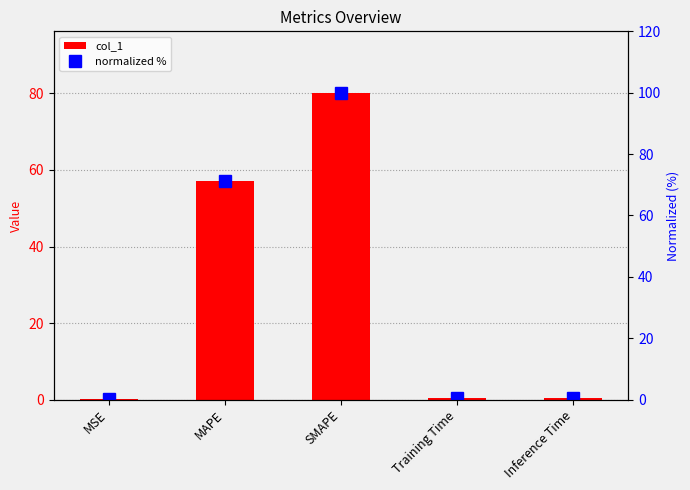

Rank the categories by col_1 value from lowest to highest.

MSE, Training Time, Inference Time, MAPE, SMAPE